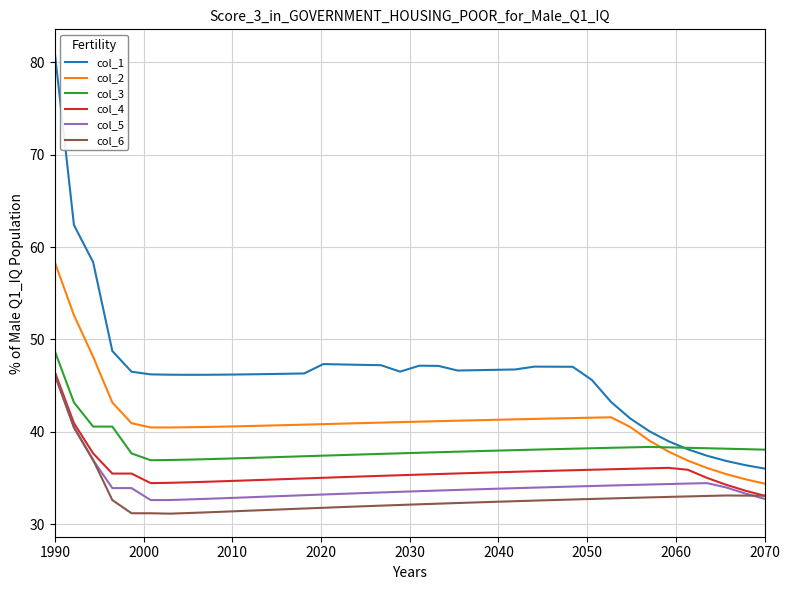

Which series has the largest range (max minus min)?

col_1